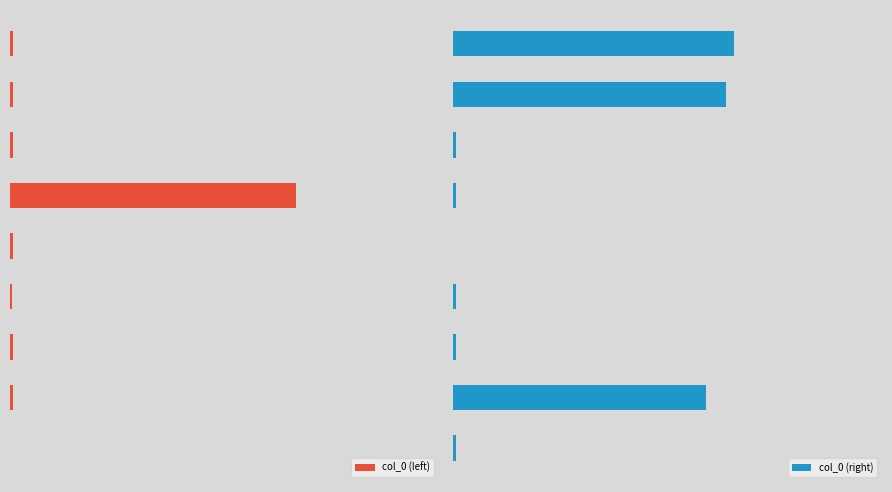

At how many categories does at least one series exceed 0?

9